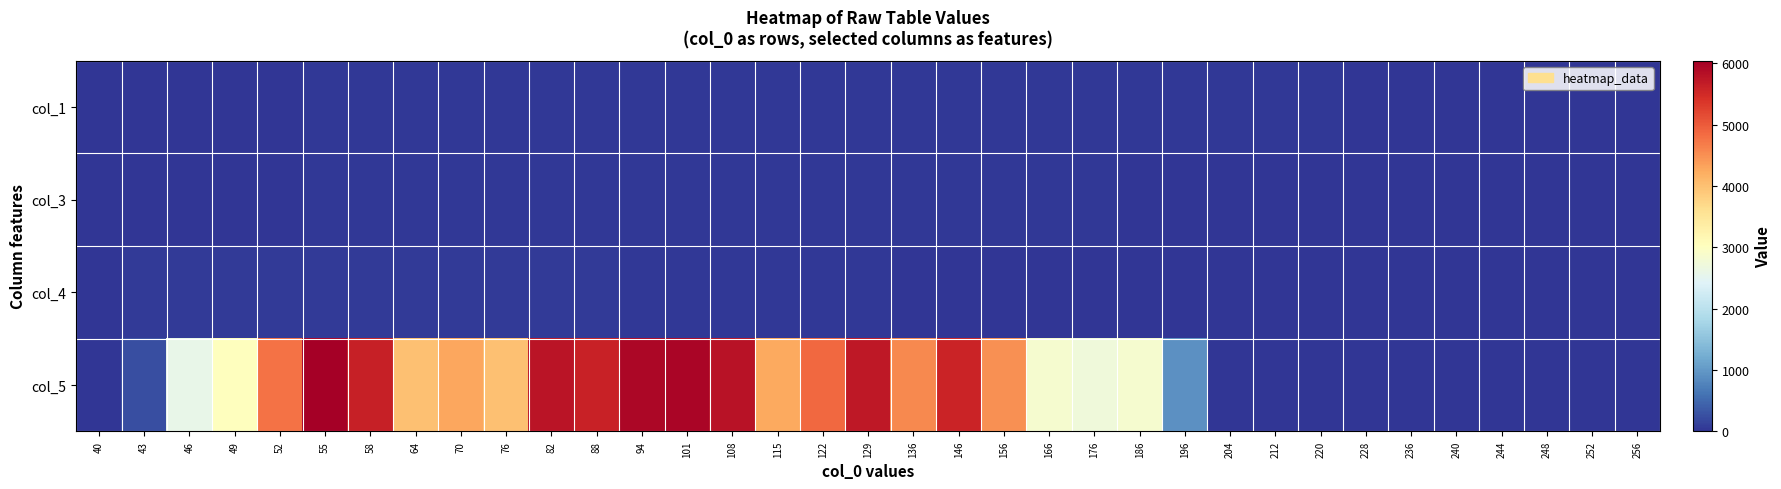

Count the number of data series in this chart.

4